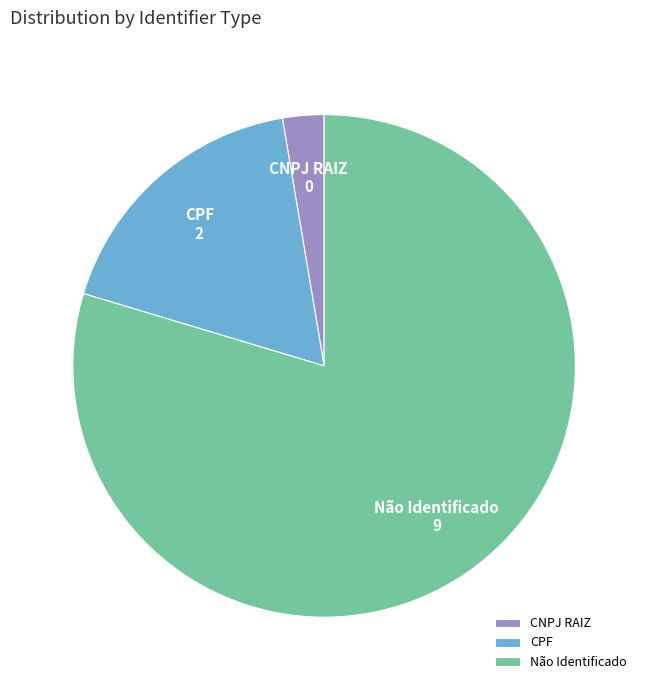

Is it true that CPF is 18% of the pie?

True